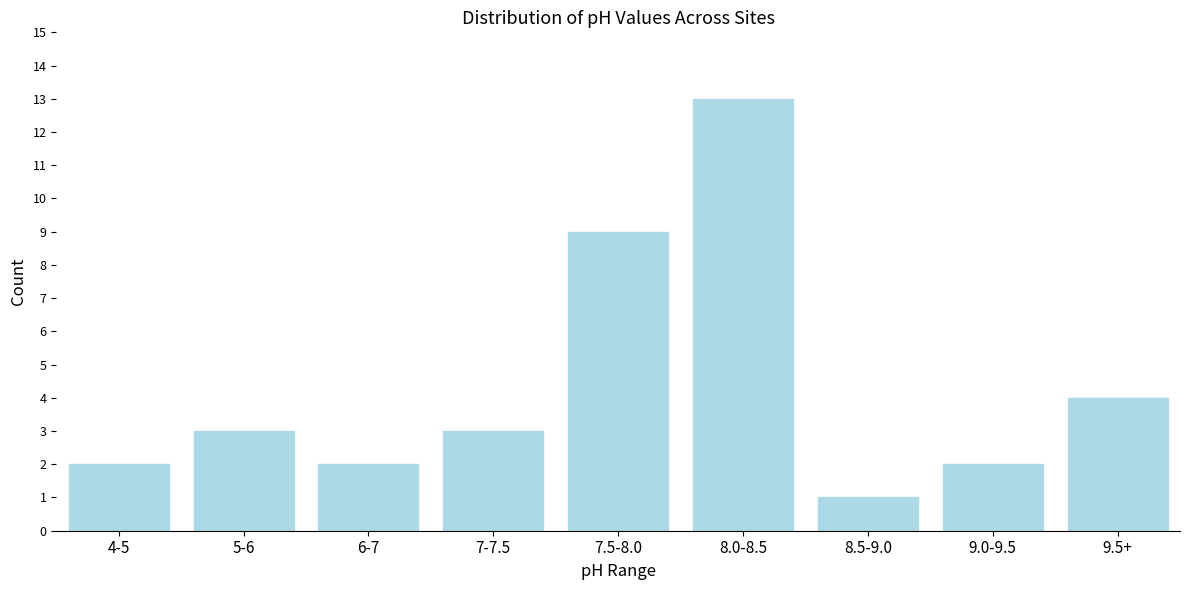

Reading right to left, transcribe all the data shown in this chart.

9.5+=4	9.0-9.5=2	8.5-9.0=1	8.0-8.5=13	7.5-8.0=9	7-7.5=3	6-7=2	5-6=3	4-5=2